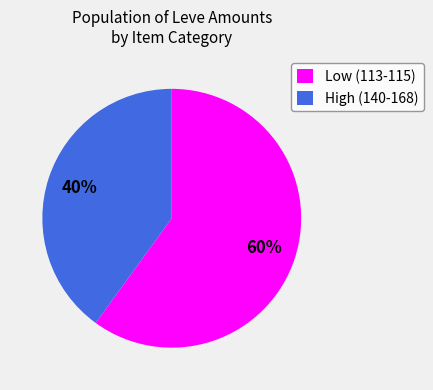

Which category has the smallest portion of the pie?

High (140-168)